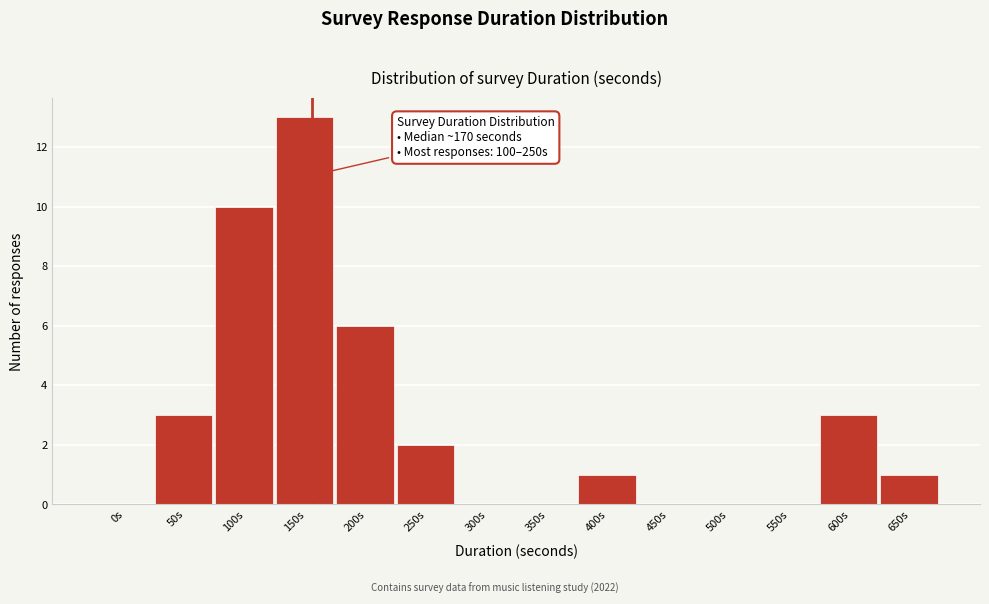

Reading left to right, list all the values displayed in this chart.

0s=0	50s=3	100s=10	150s=13	200s=6	250s=2	300s=0	350s=0	400s=1	450s=0	500s=0	550s=0	600s=3	650s=1